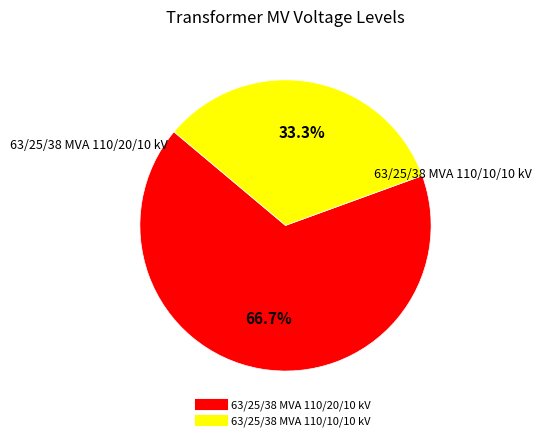

Which category has the biggest portion of the pie?

63/25/38 MVA 110/20/10 kV